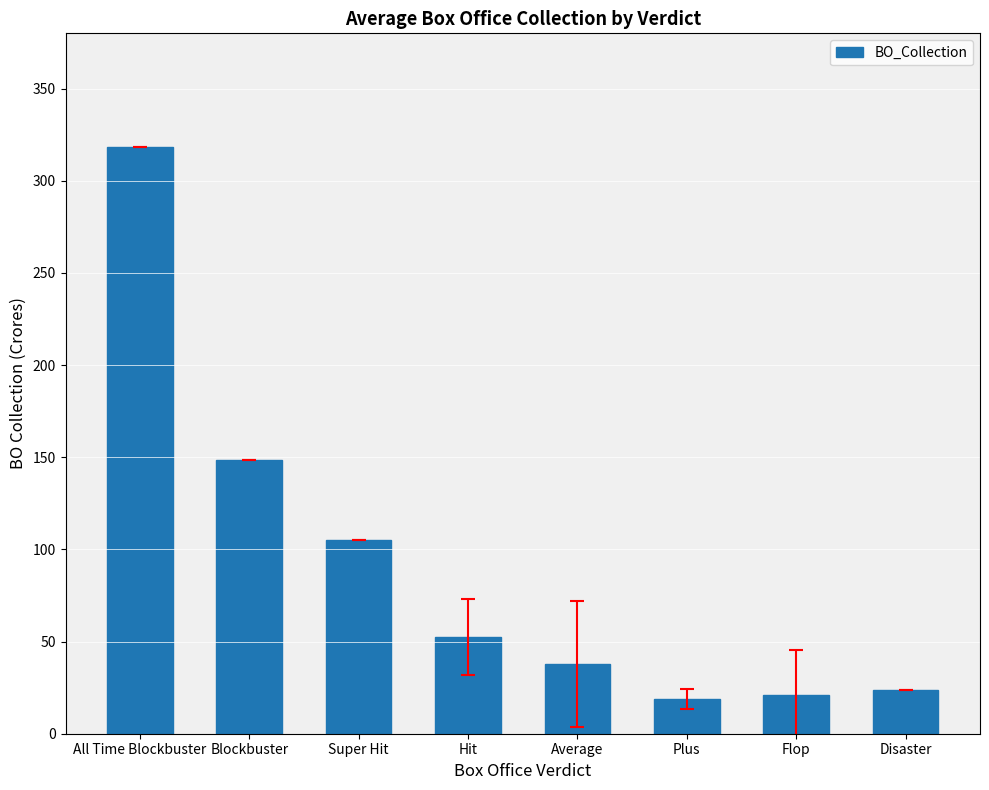

At which label is the value closest to 168?

Blockbuster